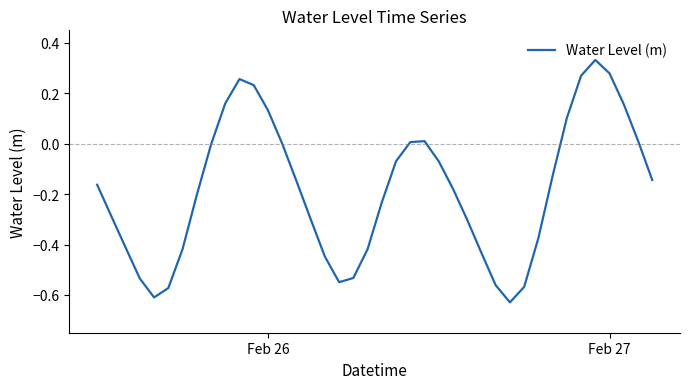

What is the difference between the maximum and minimum values?

1.0